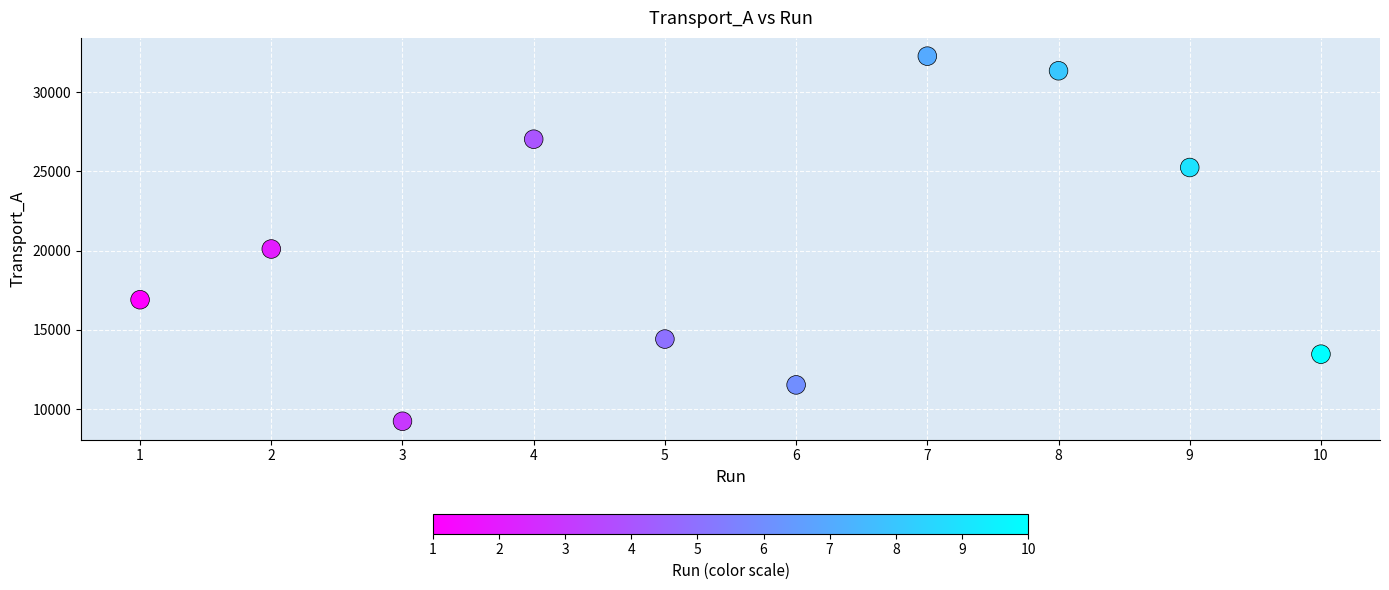

What is the range of X values (max minus min)?

9